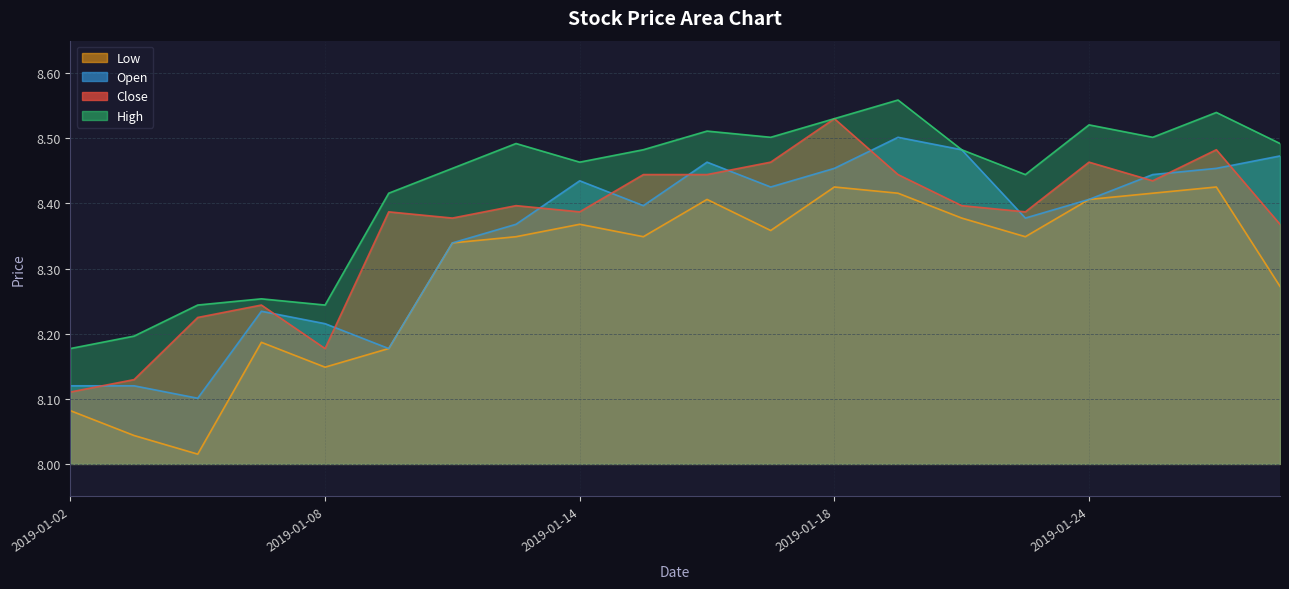

Does the chart display data point markers on the line(s)?

No